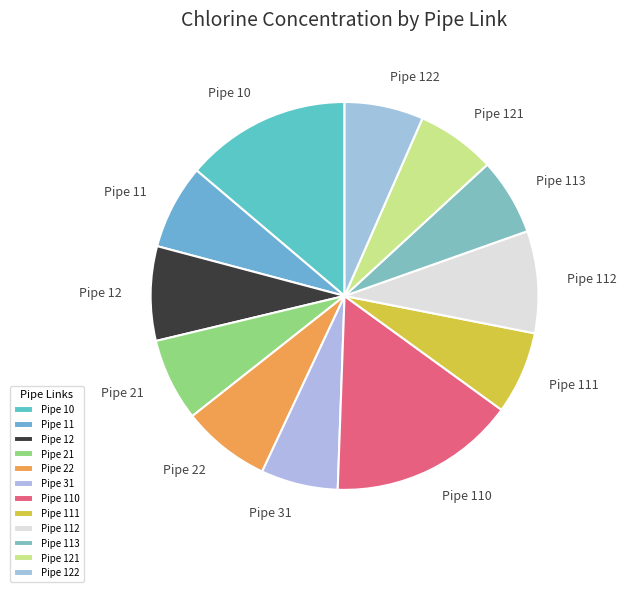

Is the sum of Pipe 10 and Pipe 122 greater than half?

No